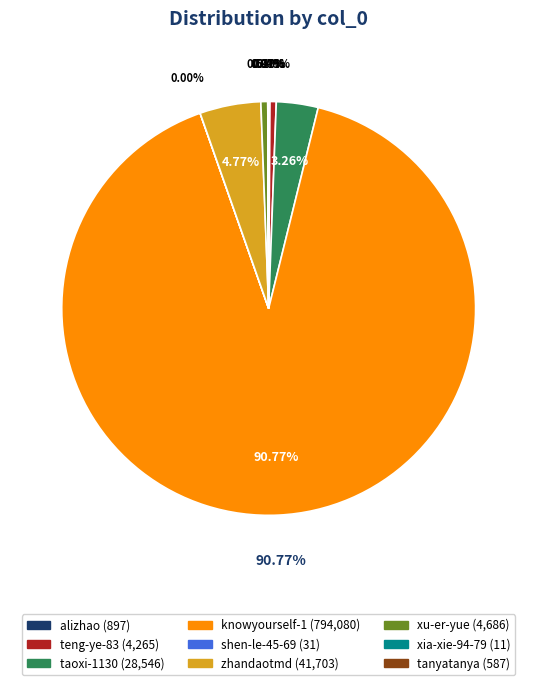

Is it true that shen-le-45-69 is 1% of the pie?

False